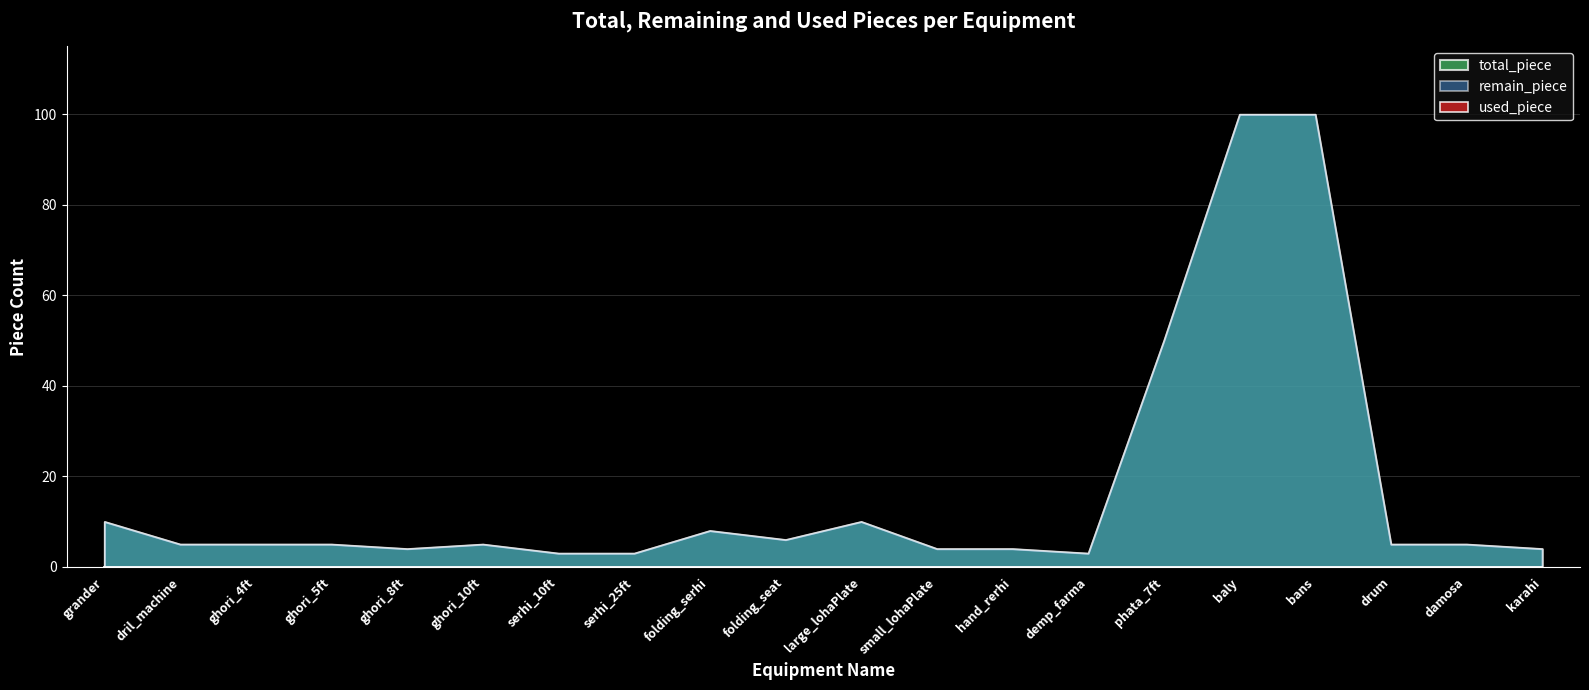

What is the label of the 1st point from the left?

grander